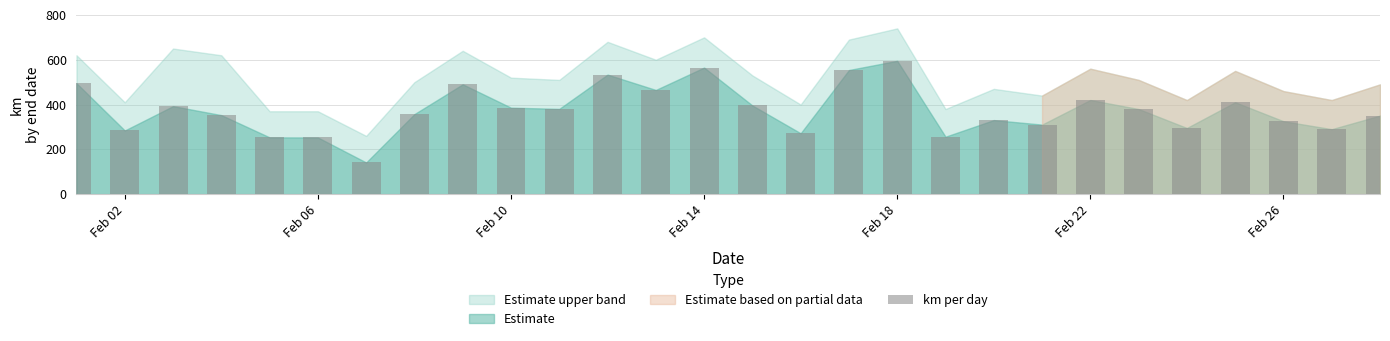

What is the value of the 13th bar from the left?

465.2